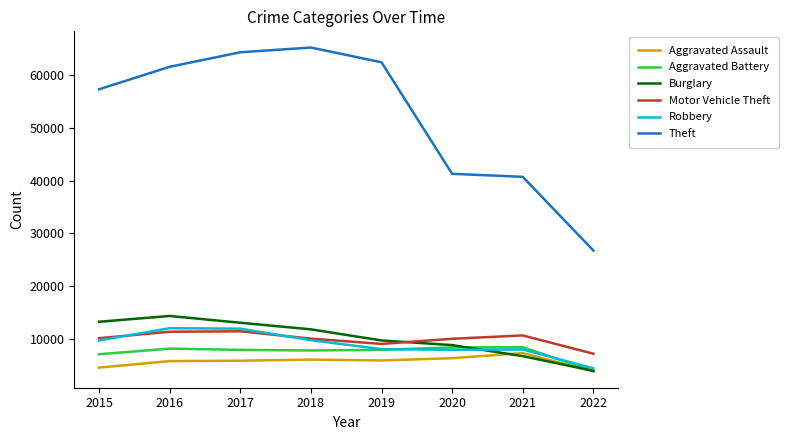

What is the total value across all series at 2021?

81476